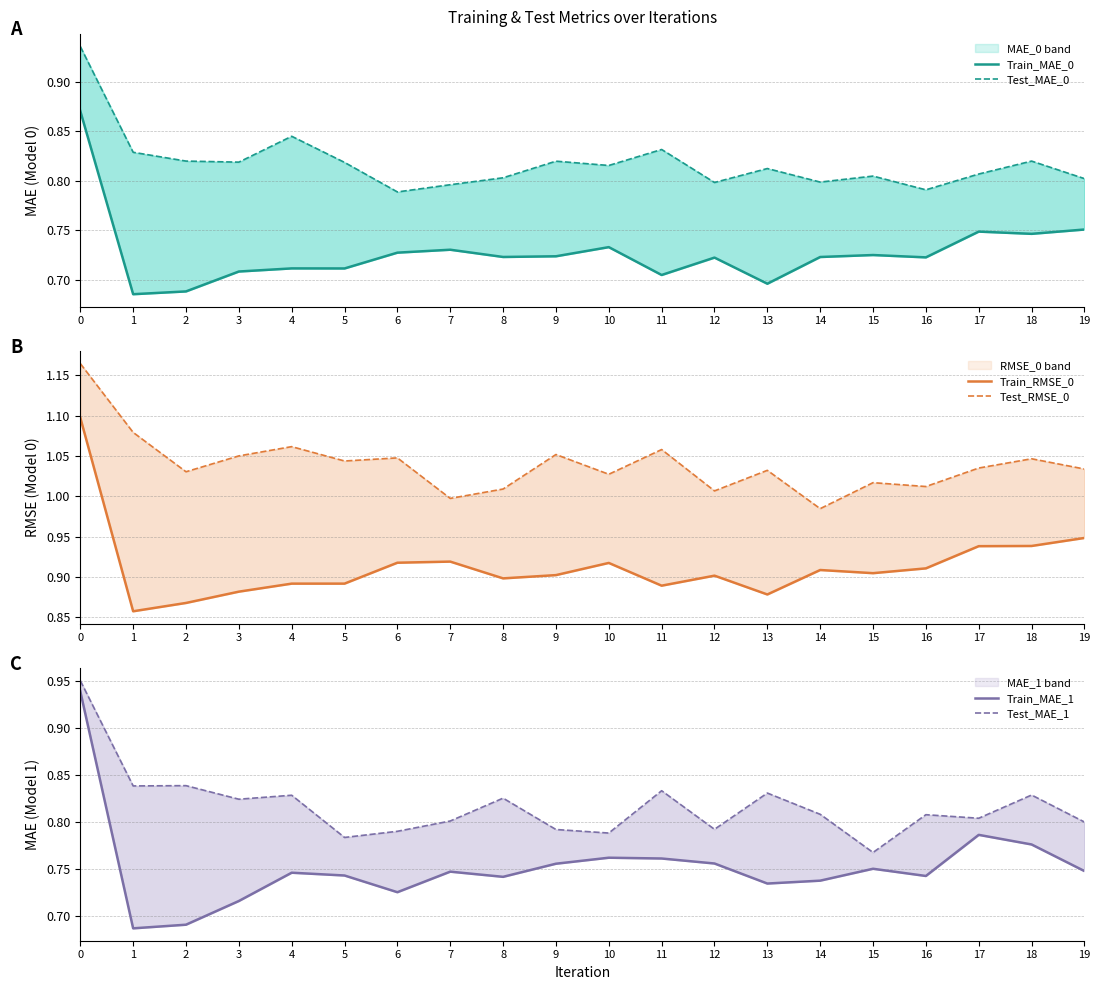

Is this an area chart (filled region under the line)?

No